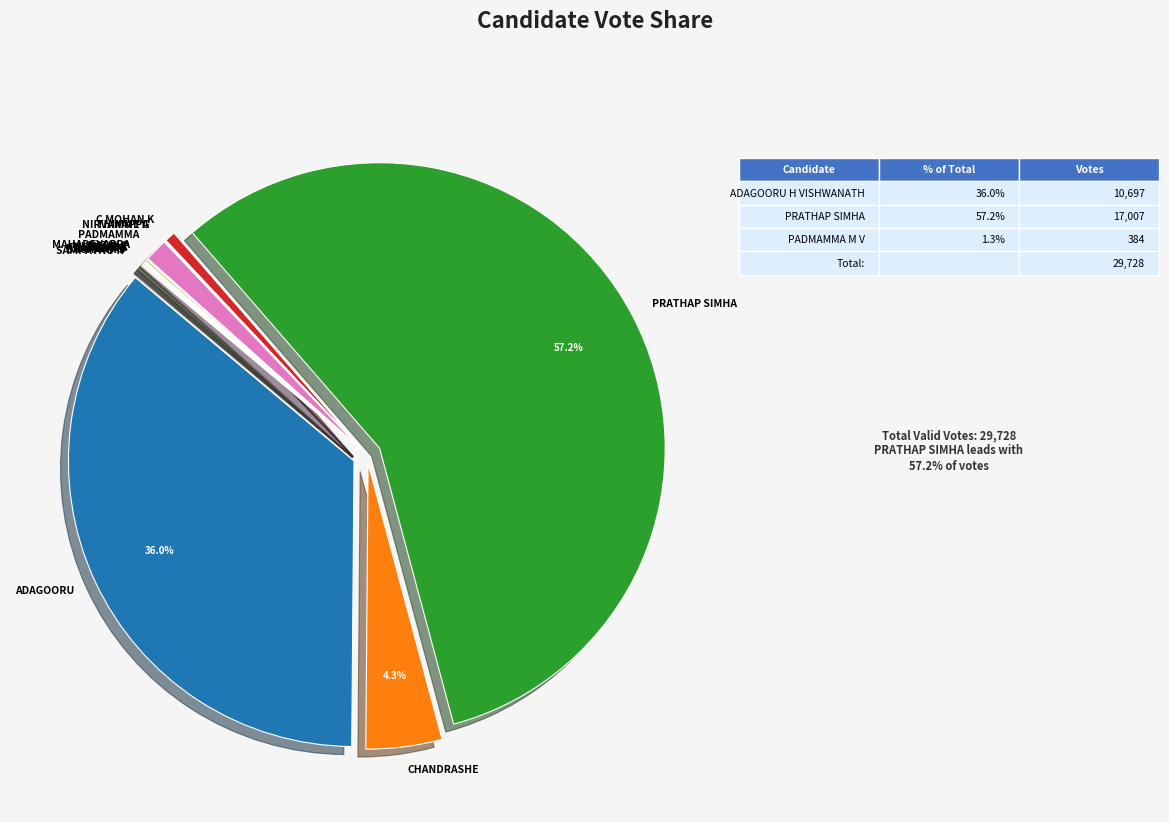

Combined, do CHANDRASHE and ADAGOORU account for over 50%?

No